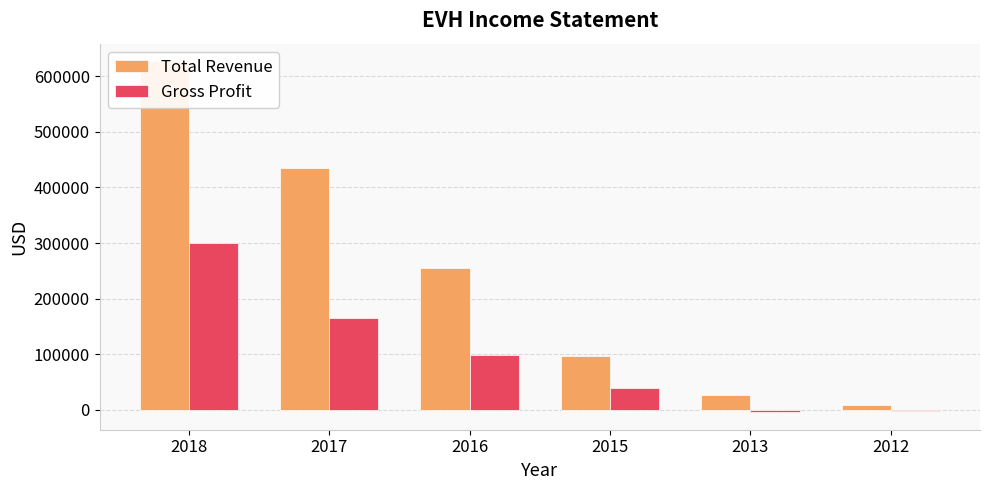

What is the value of the Gross Profit bar at the 2nd from the left?

165600